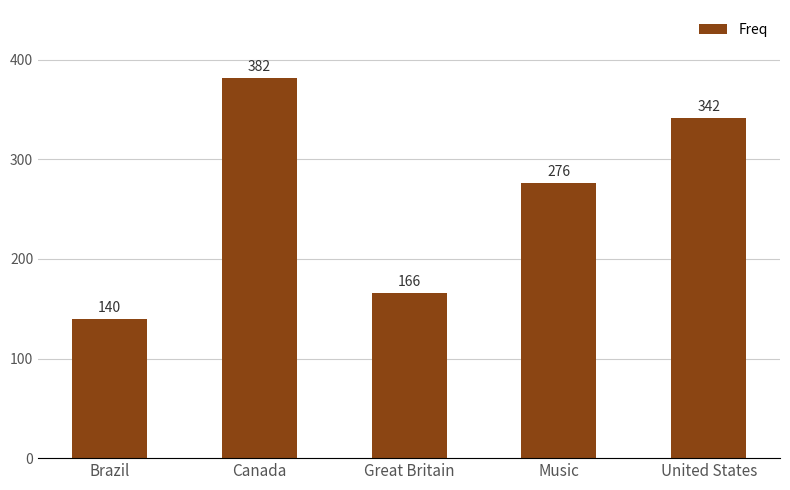

Where does the data first go above 276?

Canada